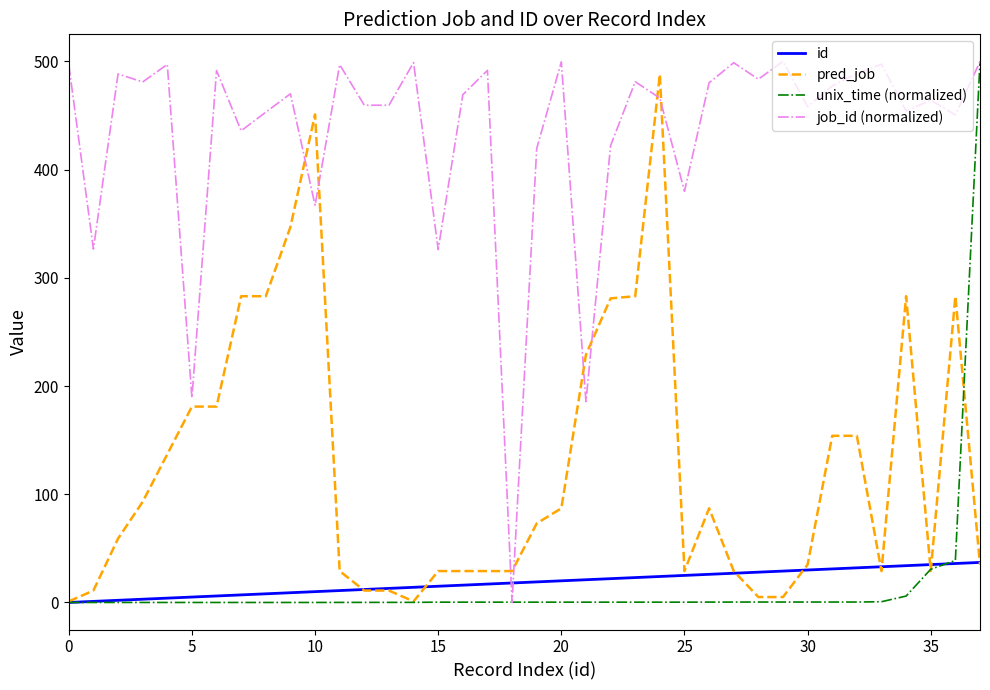

Which series ends up on top after the final intersection of job_id (normalized) and id?

job_id (normalized)